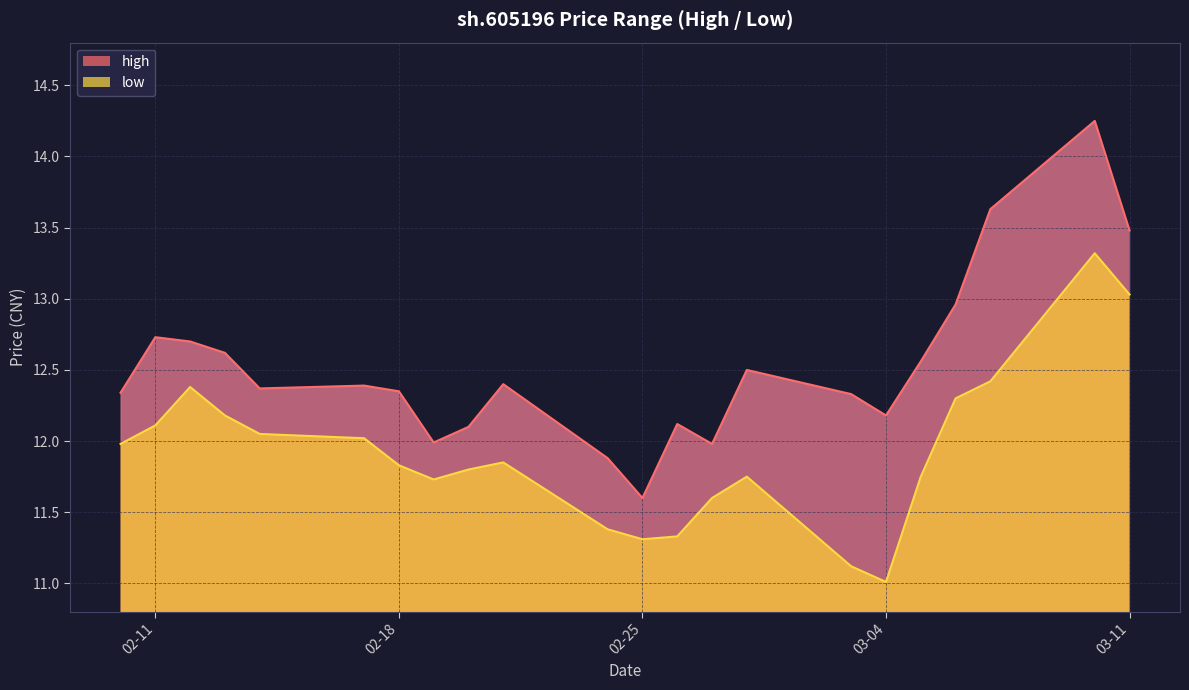

What is the label of the 22nd point from the right?

2025-02-10